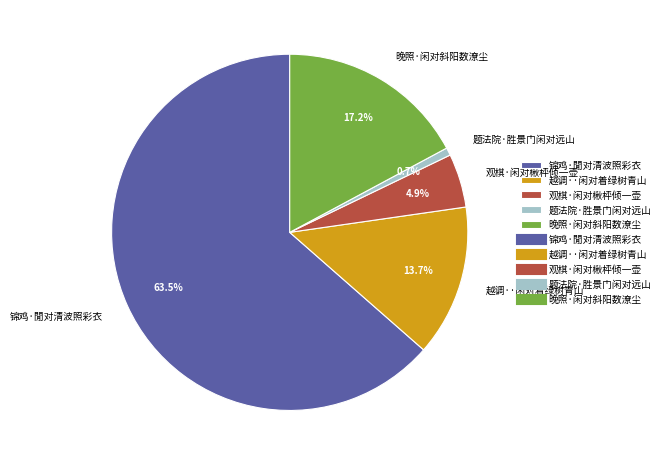

Does any single category account for the majority?

Yes